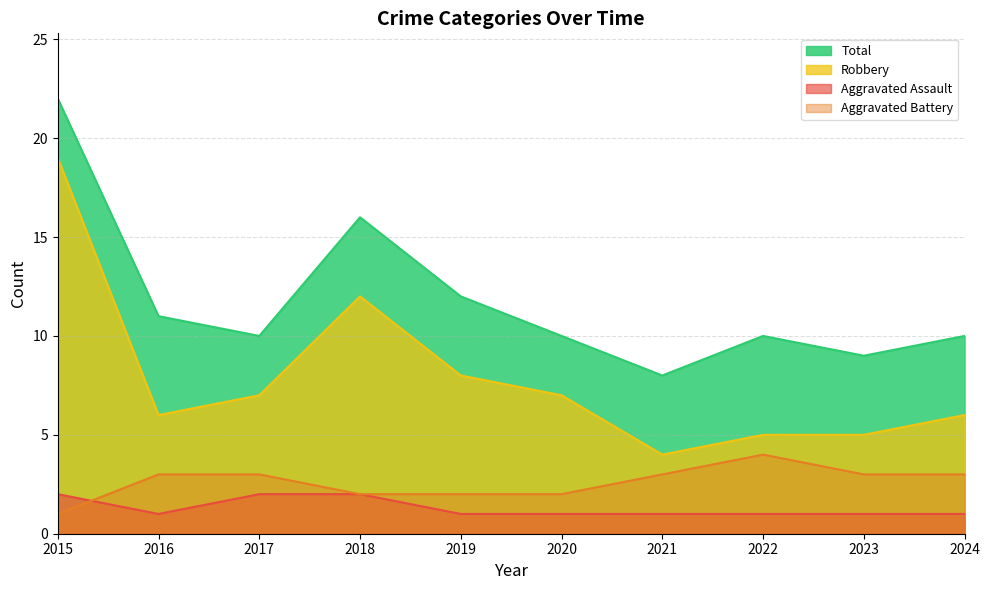

Rank the series at 2020 from lowest to highest value.

Aggravated Assault, Aggravated Battery, Robbery, Total